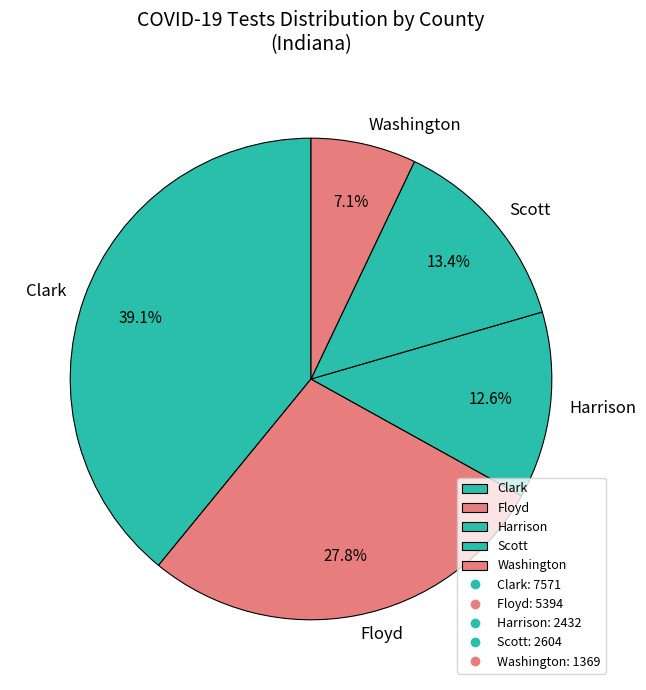

Which slice is the smallest?

Washington